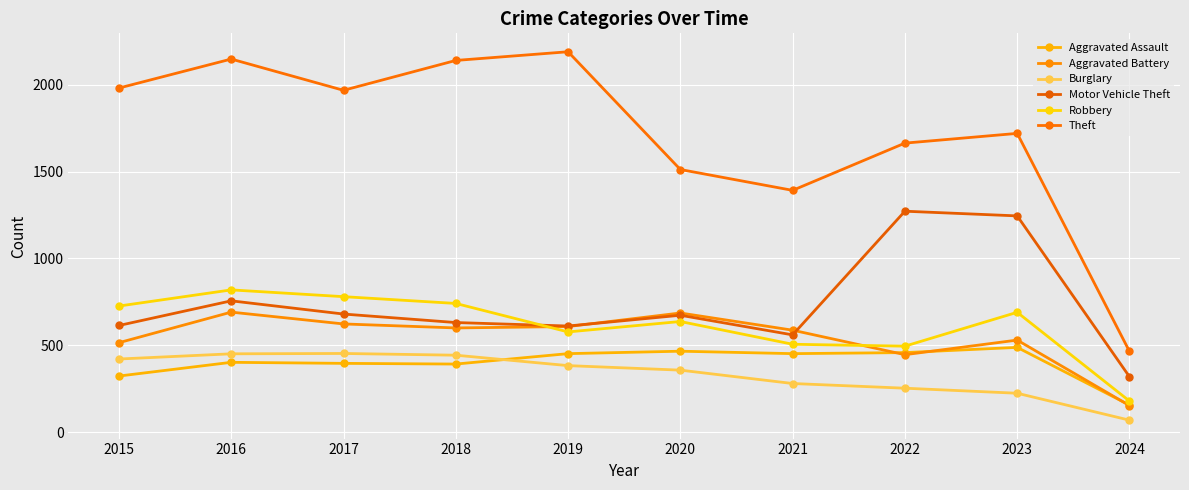

Which category has the highest value in the Aggravated Assault series?

2023